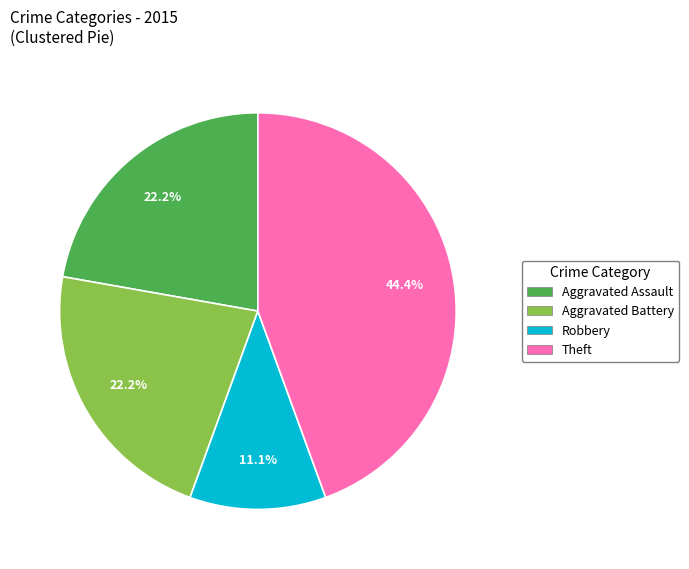

What portion of the pie excludes Robbery?

88.9%